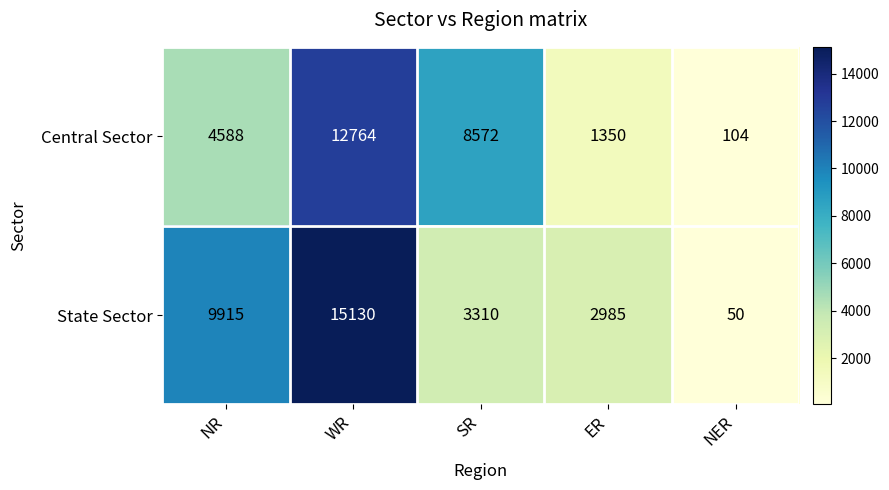

Reading left to right, list all the values displayed in this chart.

Central Sector: 4588	12764	8572	1350	104
State Sector: 9915	15130	3310	2985	50